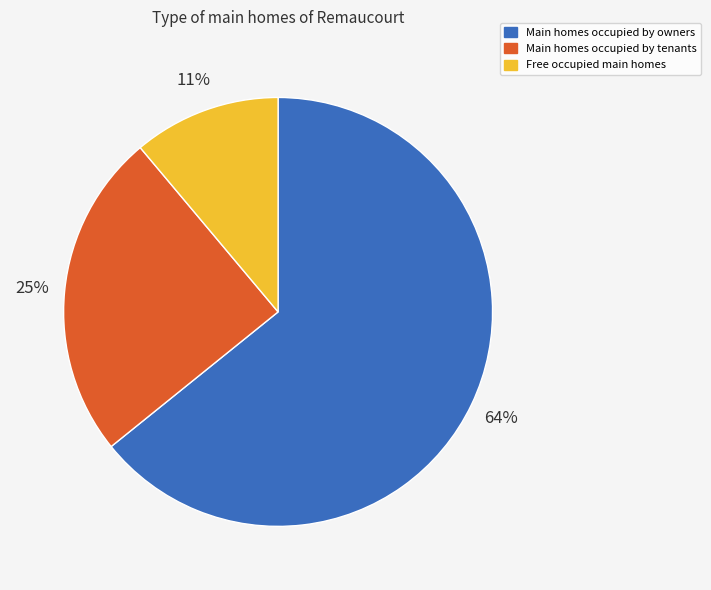

Count the number of slices in the pie.

3